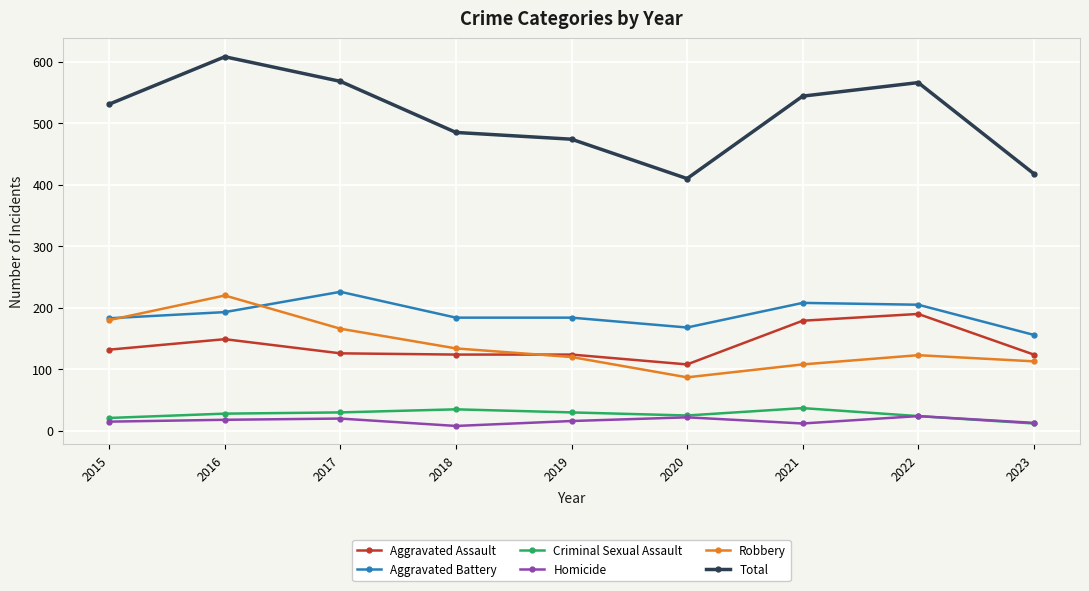

Is it true that Criminal Sexual Assault equals 30 at 2017?

True